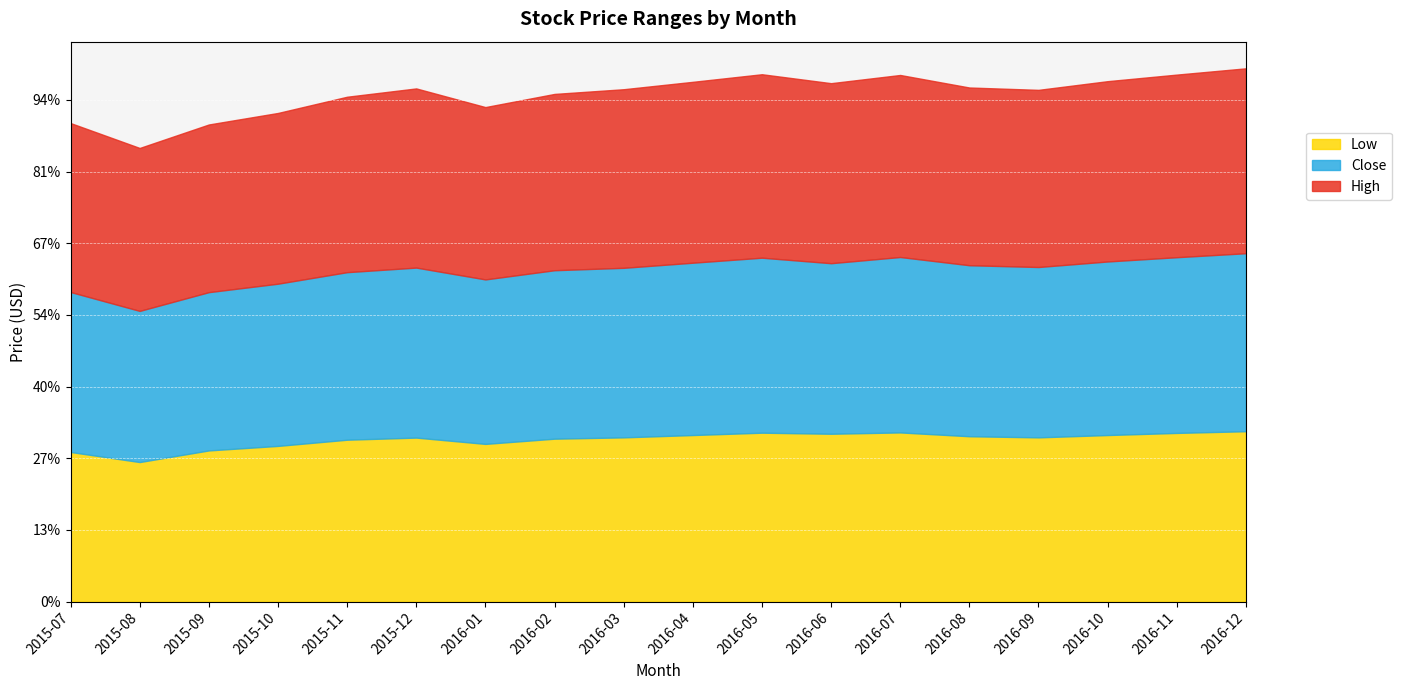

At which category does Close reach its first local peak?

2015-12